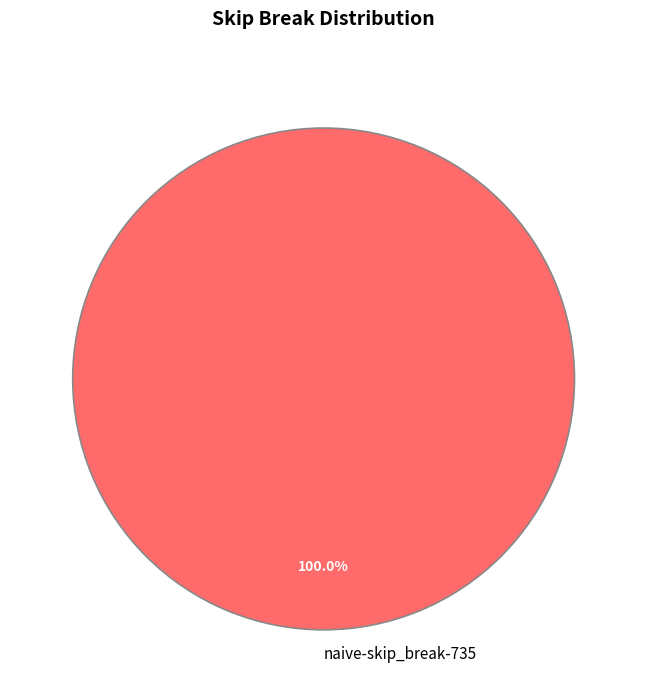

Does naive-skip_break-735 account for over 50% of the chart?

Yes